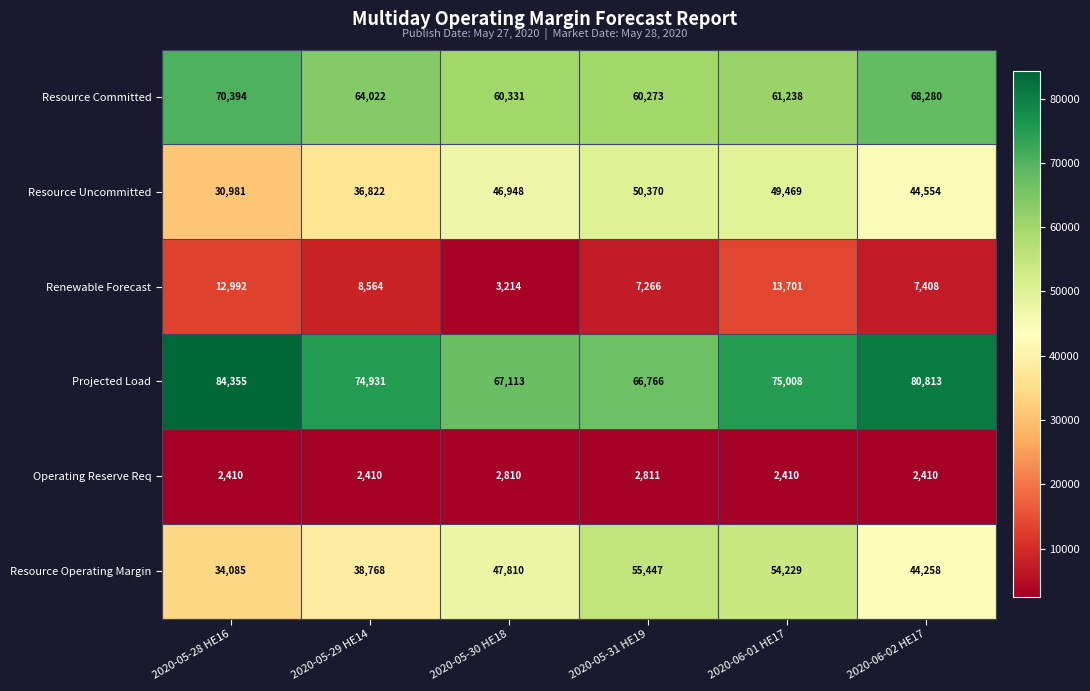

At which category does the chart reach its peak across all series?

2020-05-28 HE16